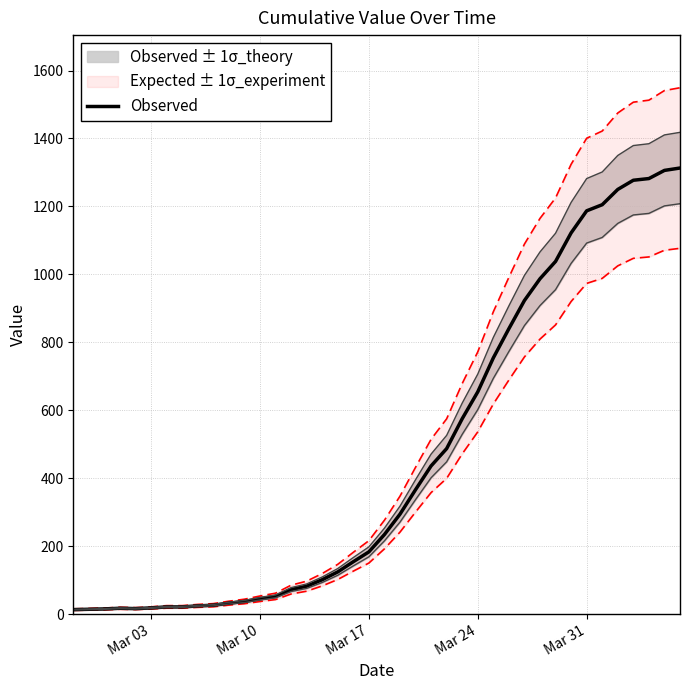

How many interior local valleys (lower than both neighbors) does the data have?

1